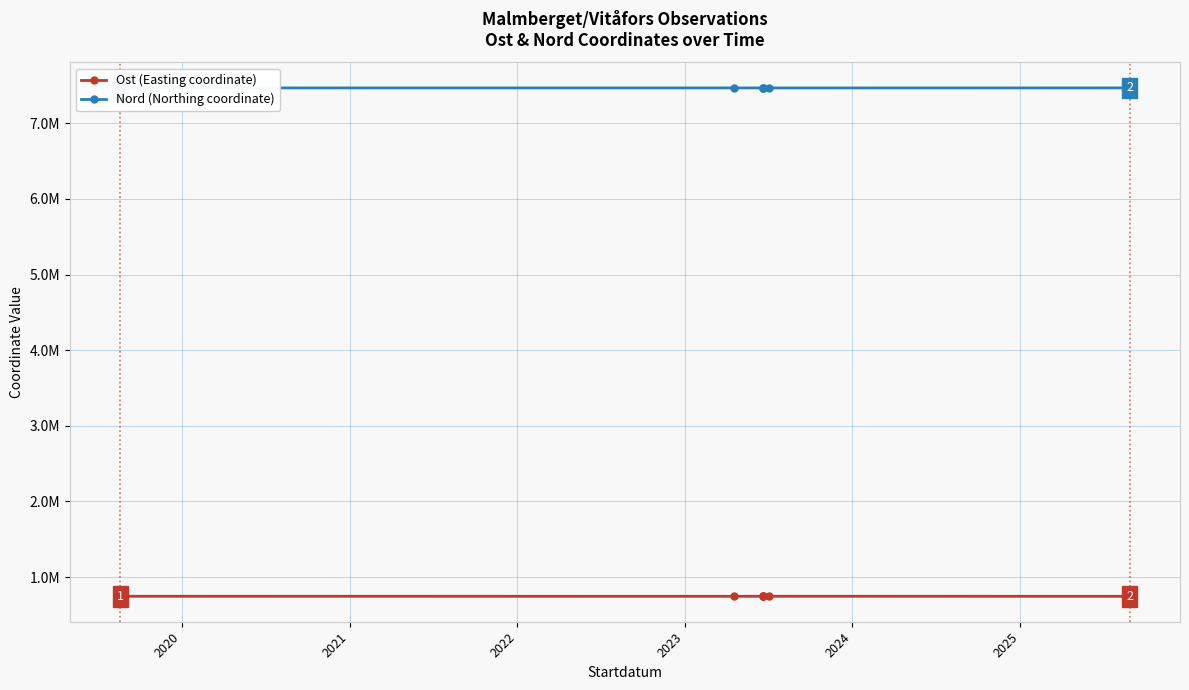

How many data points does each series have?

15